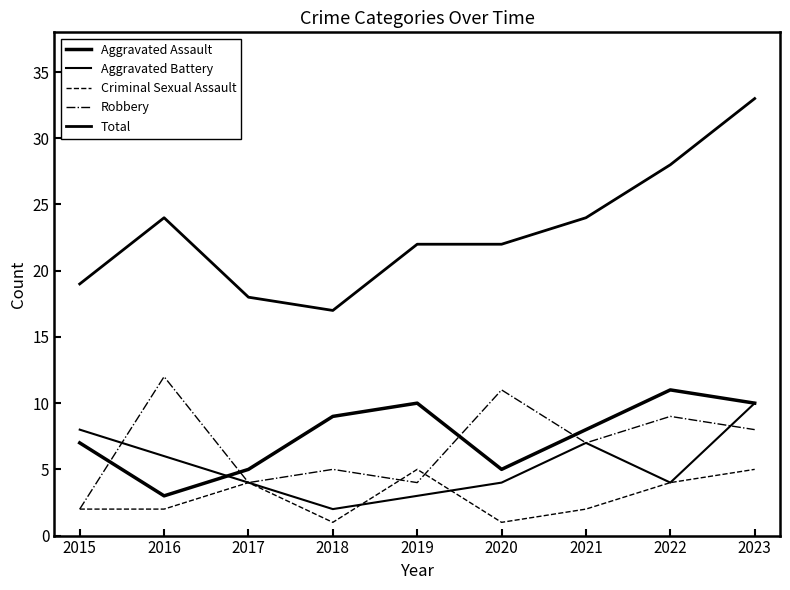

Between 2015 and 2016, which is larger?

2015